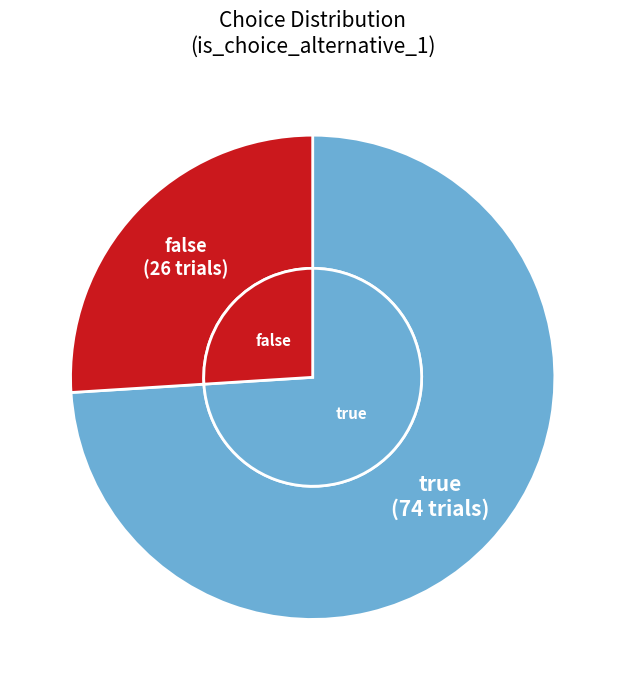

Approximately how many times larger is the value at false compared to true?

0.4